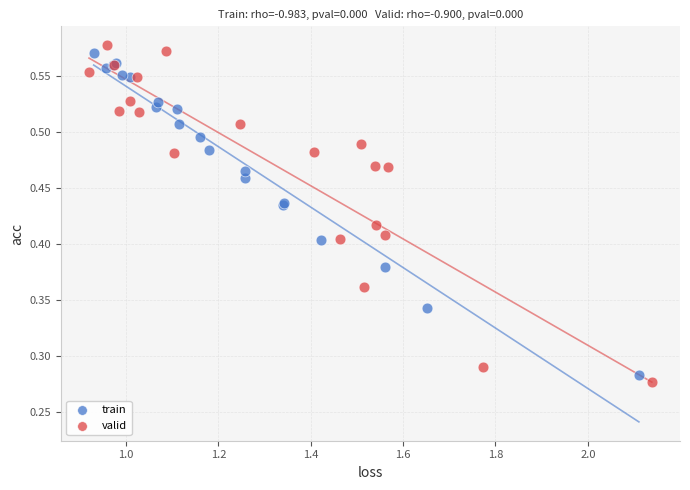

What are all the series names shown in the legend?

train, valid